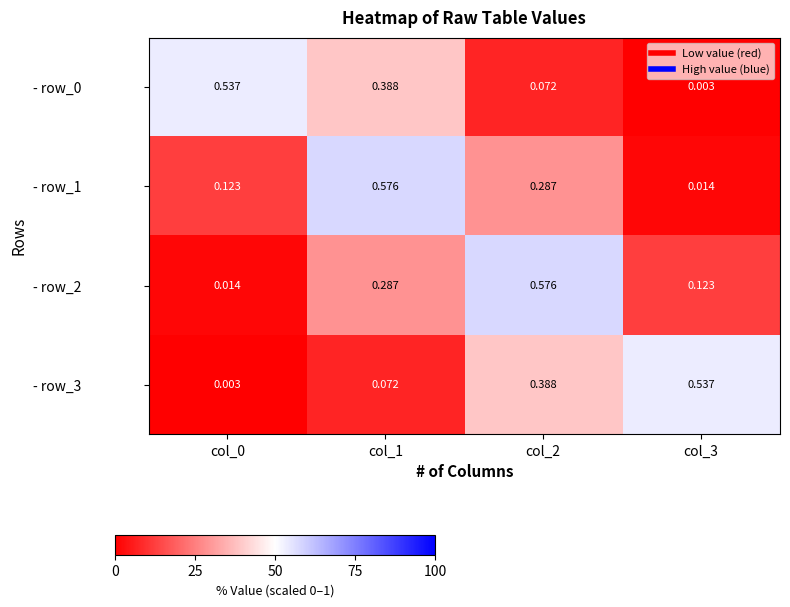

Is the value of - row_2 at col_1 greater than the value of - row_3 at col_2?

No